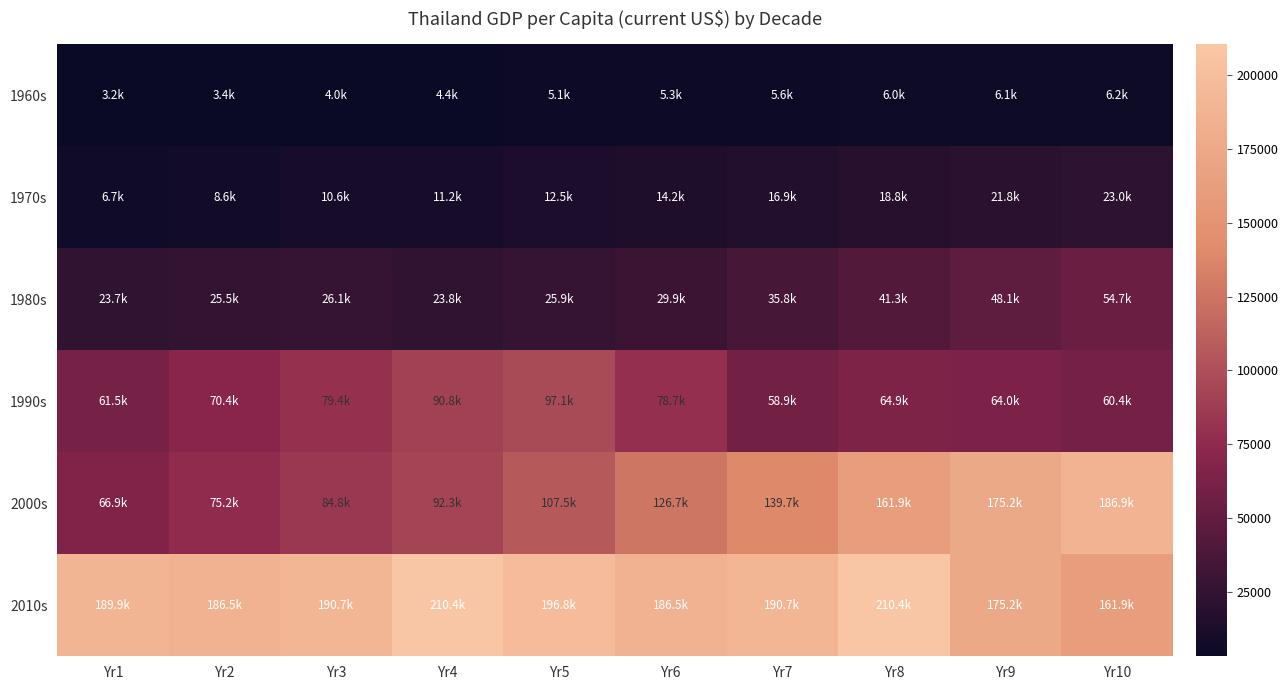

Which has a higher value, Yr3 or Yr2?

Yr3